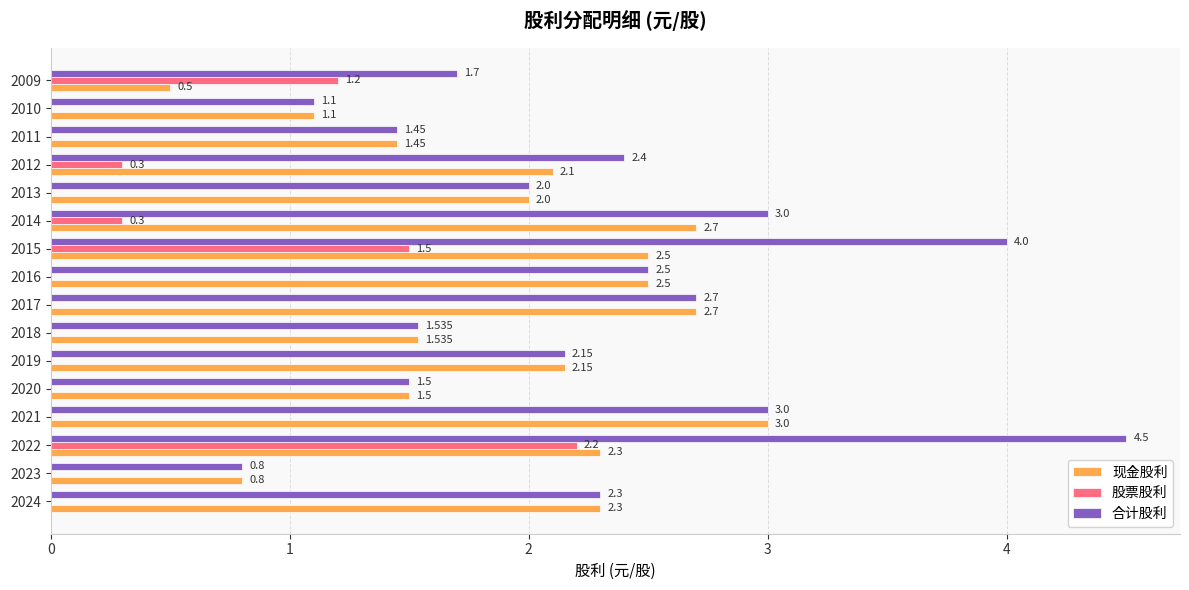

Is the value of 股票股利 at 2021 greater than the value of 现金股利 at 2021?

No